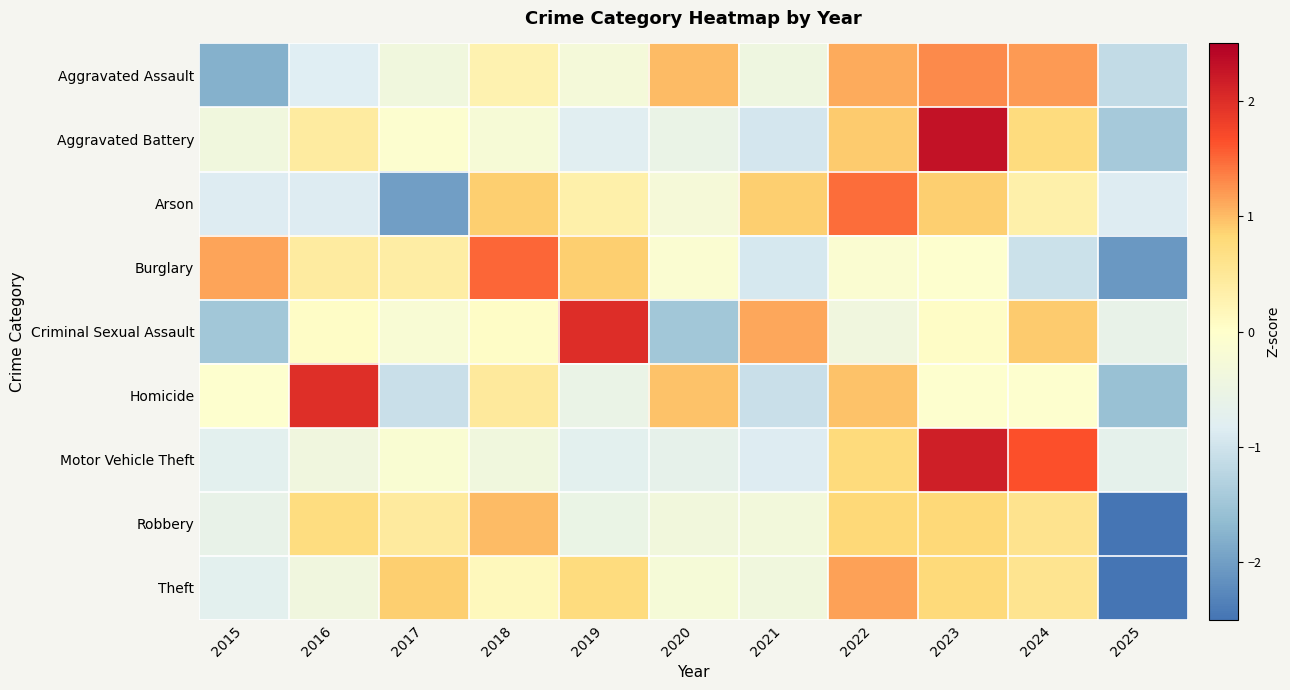

How many distinct data groups are displayed?

9